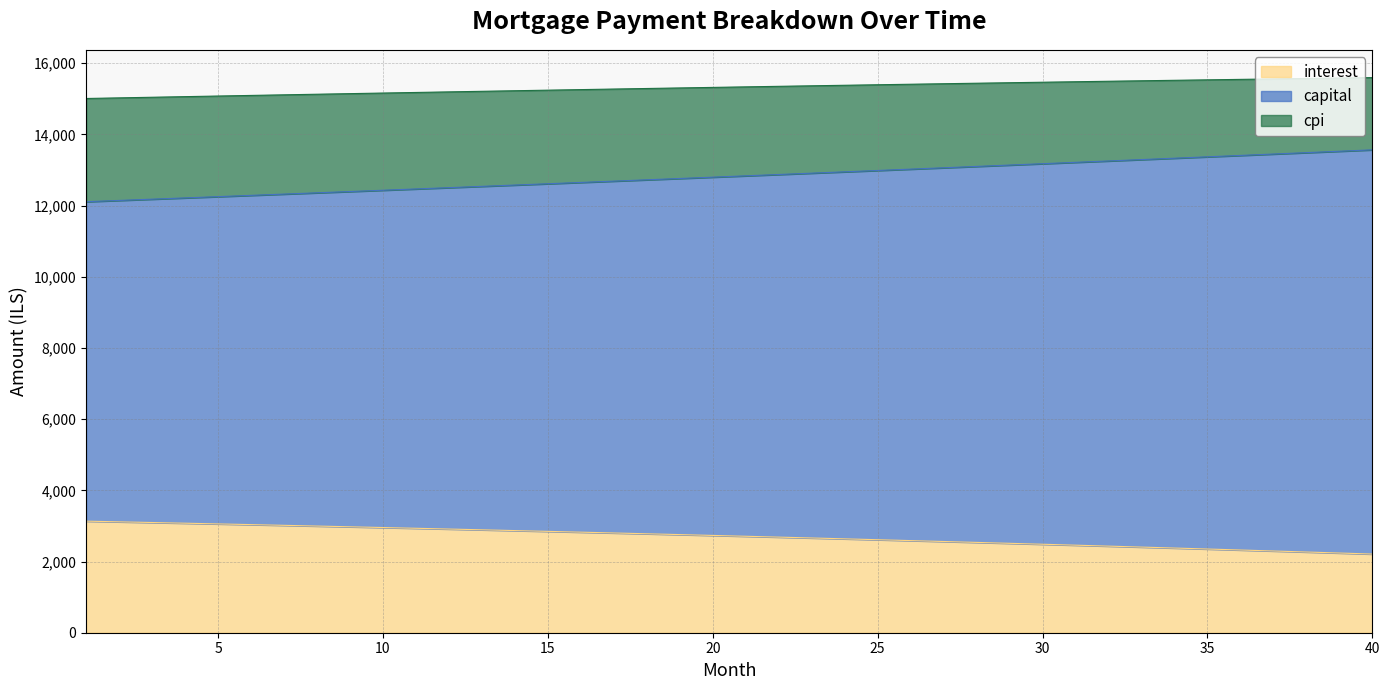

What is the lowest value of the interest series?

2210.1